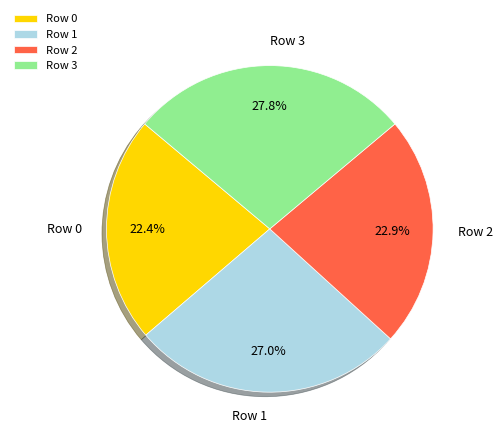

To the nearest percent, what is the combined percentage of Row 1 and Row 2?

50%